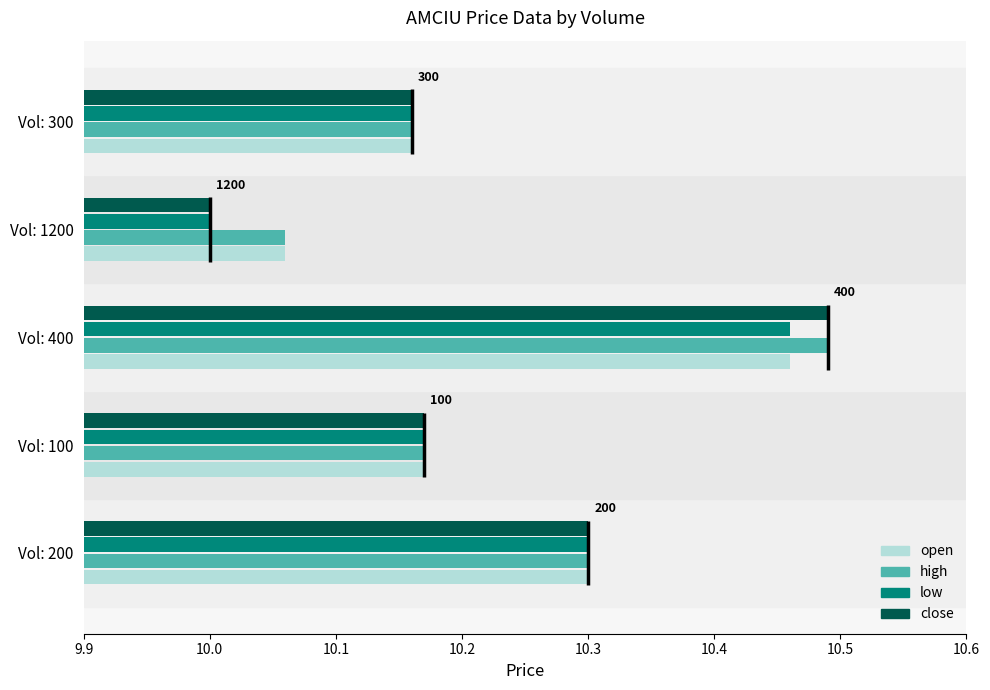

What are all the series names shown in the legend?

open, high, low, close